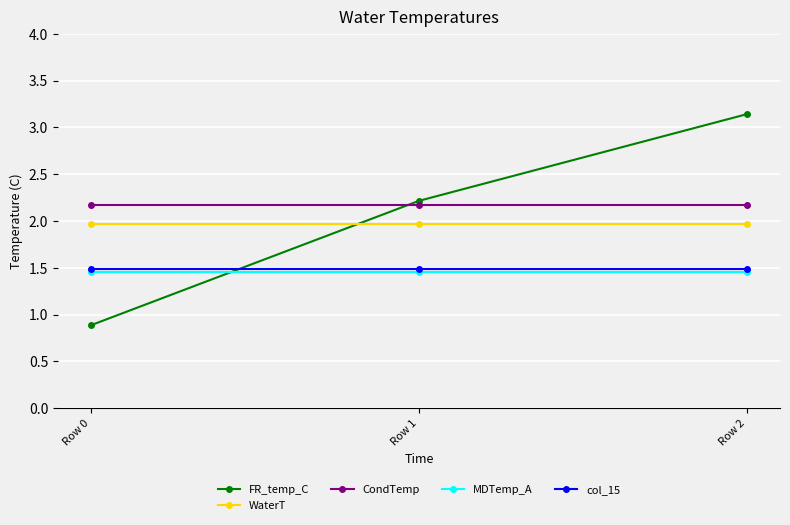

What is the sum of all MDTemp_A values?

4.4